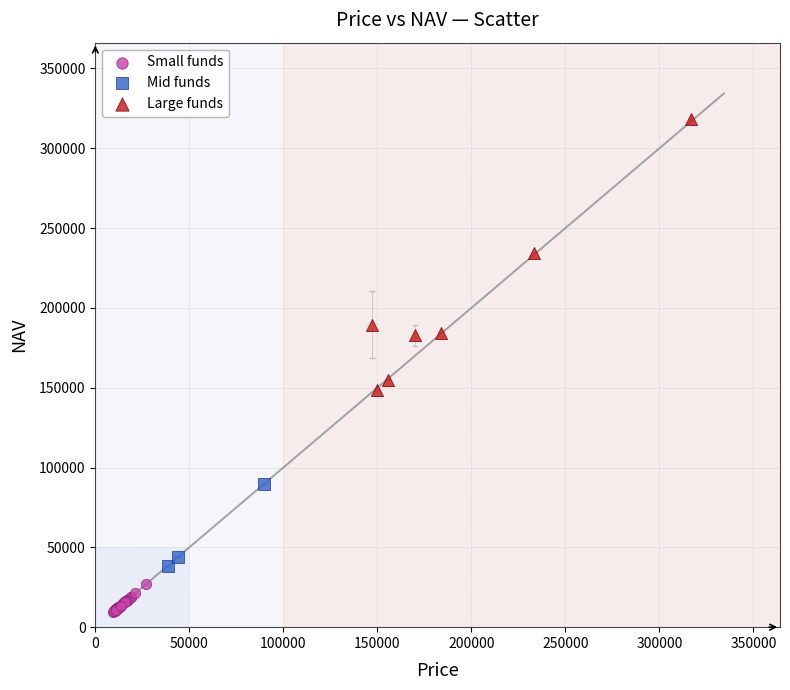

Which series has the largest Y range (max minus min)?

Large funds